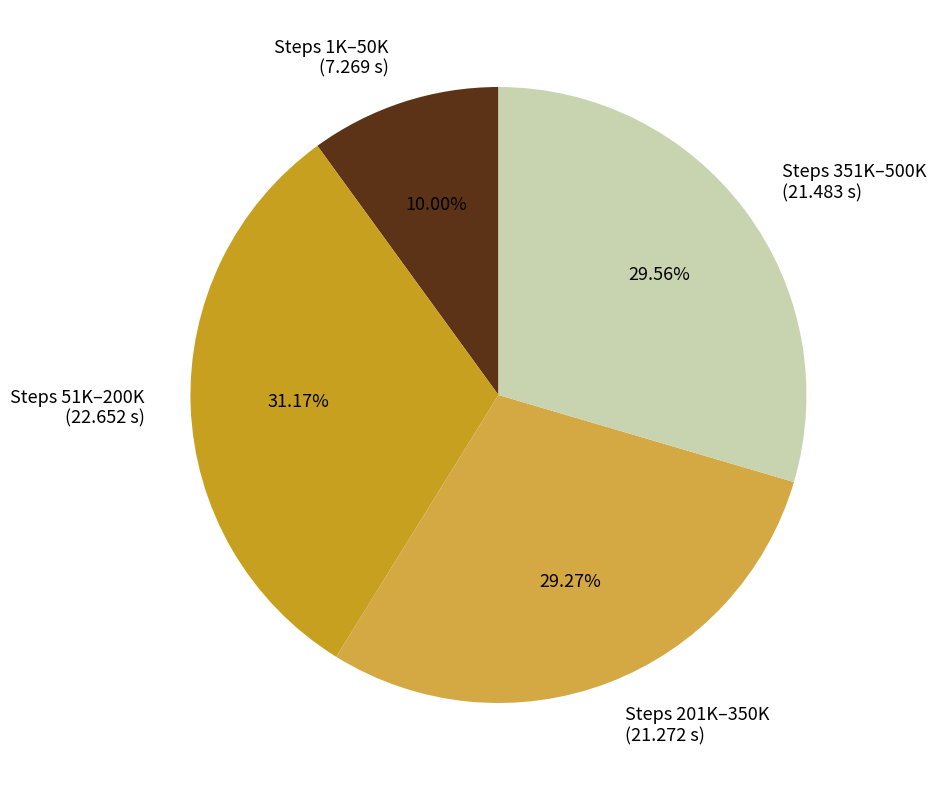

Is there any slice that represents more than half of the pie?

No